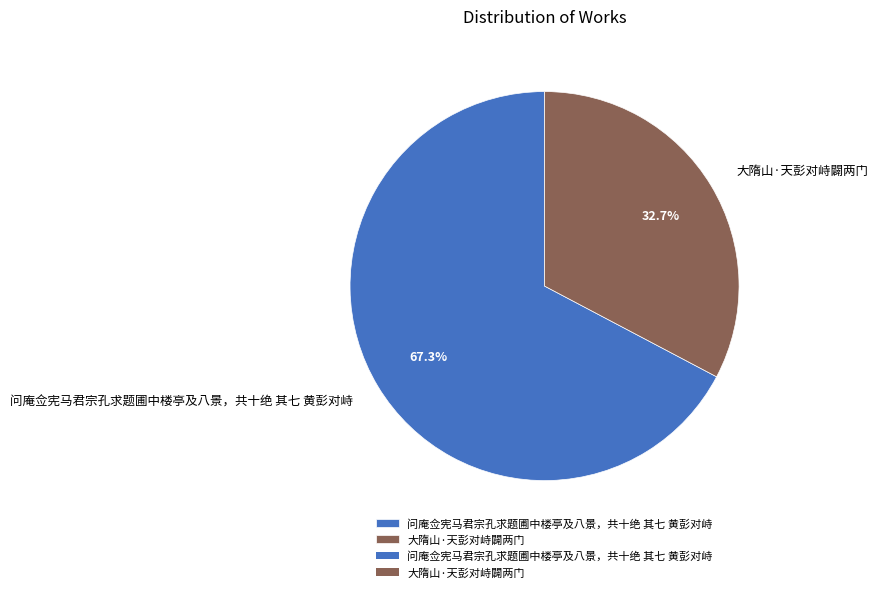

Rank the categories by value from highest to lowest.

问庵佥宪马君宗孔求题圃中楼亭及八景，共十绝 其七 黄彭对峙, 大隋山·天彭对峙闢两门